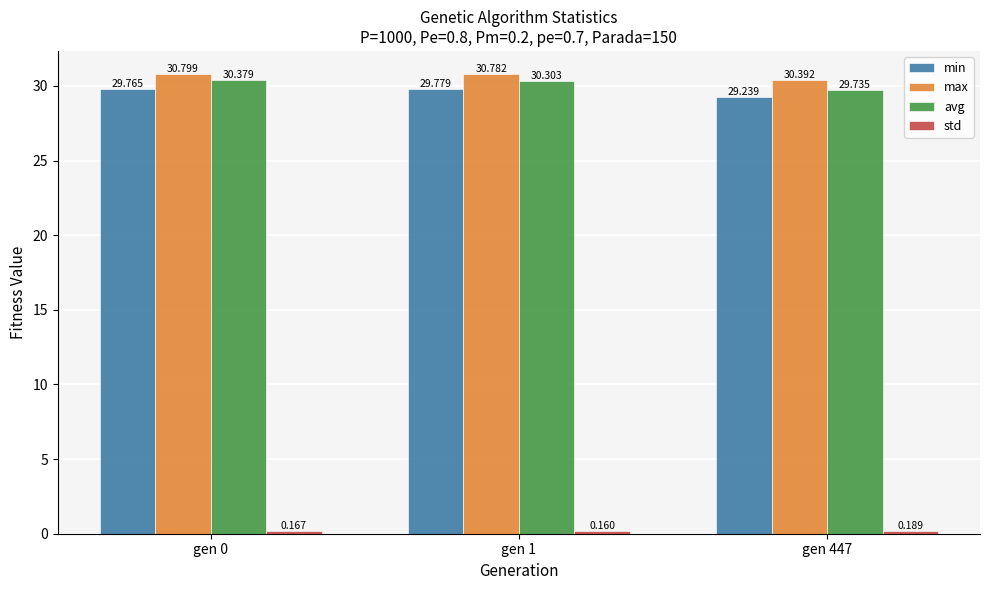

What is the sum of all min values?

88.8